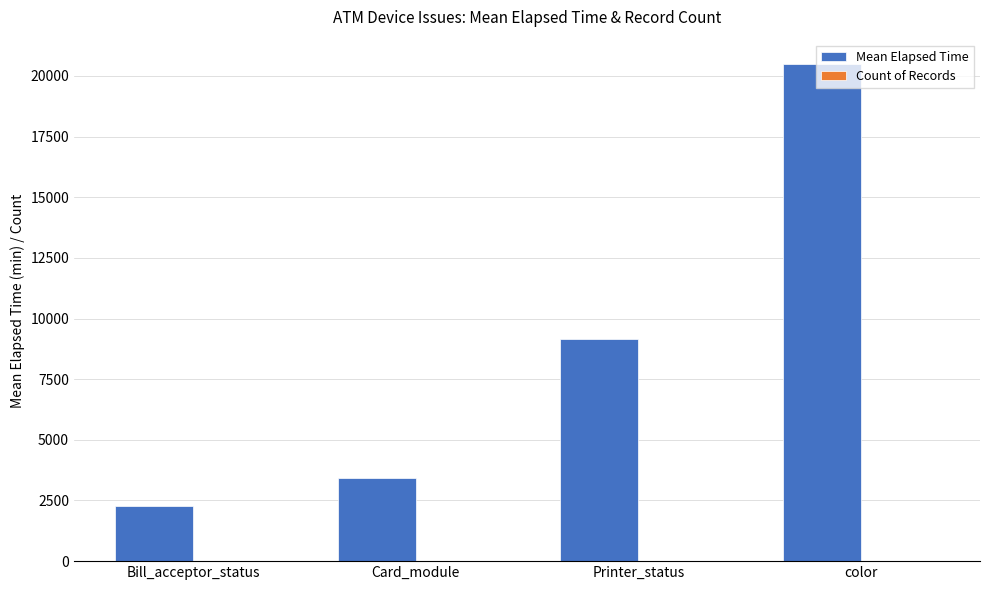

The Mean Elapsed Time series shows 3417.2 at Card_module. True or false?

True